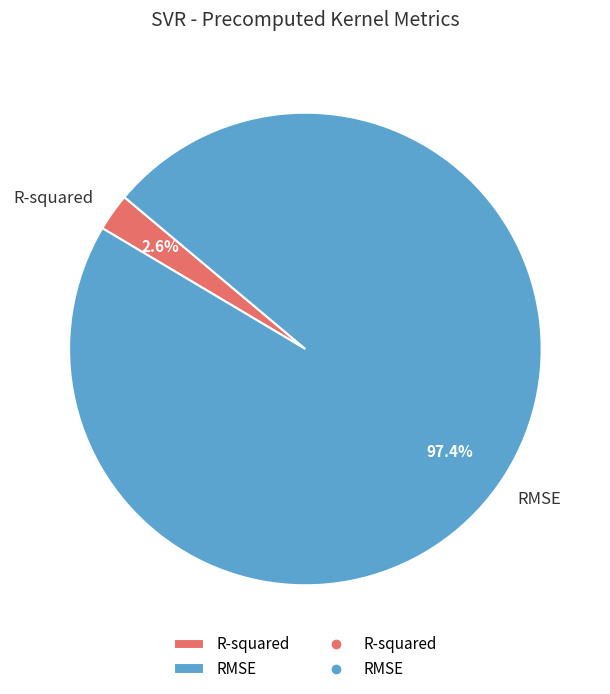

To the nearest percent, what portion does R-squared represent?

3%